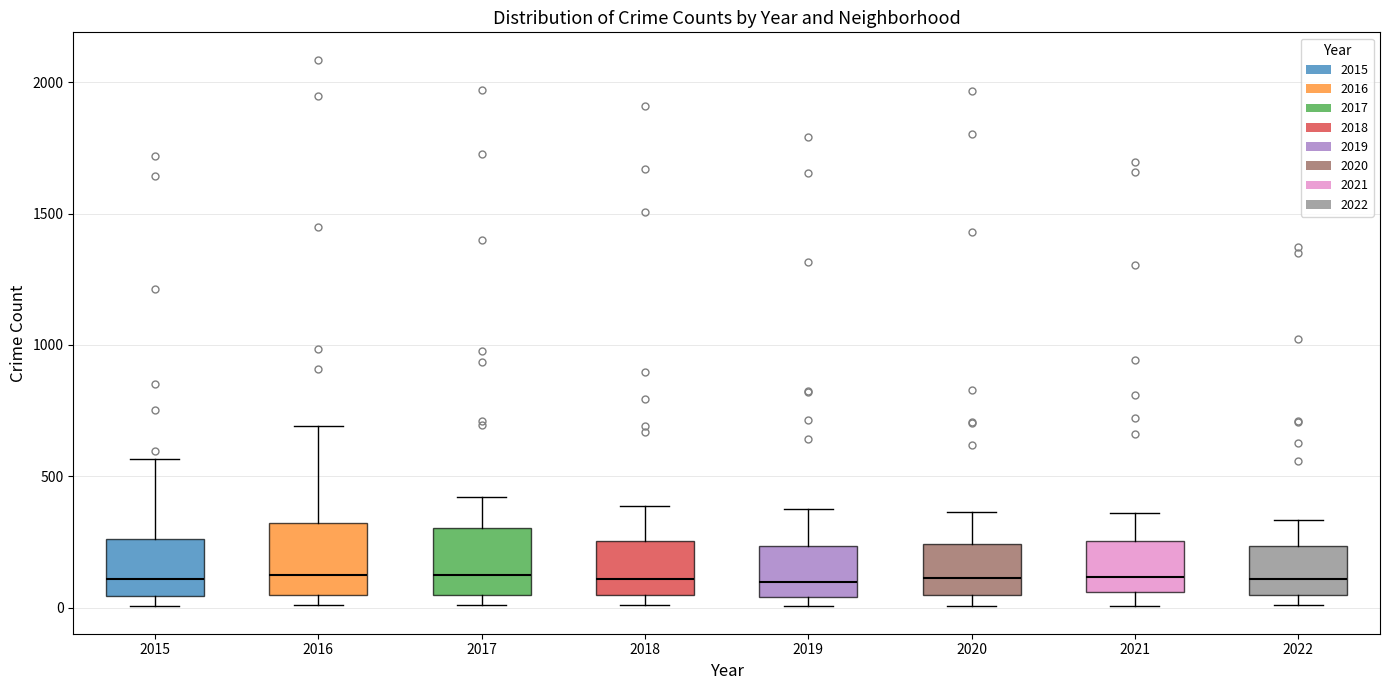

Reading left to right, read every box against the y-axis: the position of its median line, the range the box covers, and the ends of its whiskers. The values are not printed on the chart, so give them approximately, as read against the axis.

2015: median 100, box 50 to 250, whiskers 0 to 550
2016: median 150, box 50 to 300, whiskers 0 to 700
2017: median 100, box 50 to 300, whiskers 0 to 400
2018: median 100, box 50 to 250, whiskers 0 to 400
2019: median 100, box 50 to 250, whiskers 0 to 400
2020: median 100, box 50 to 250, whiskers 0 to 350
2021: median 100, box 50 to 250, whiskers 0 to 350
2022: median 100, box 50 to 250, whiskers 0 to 350